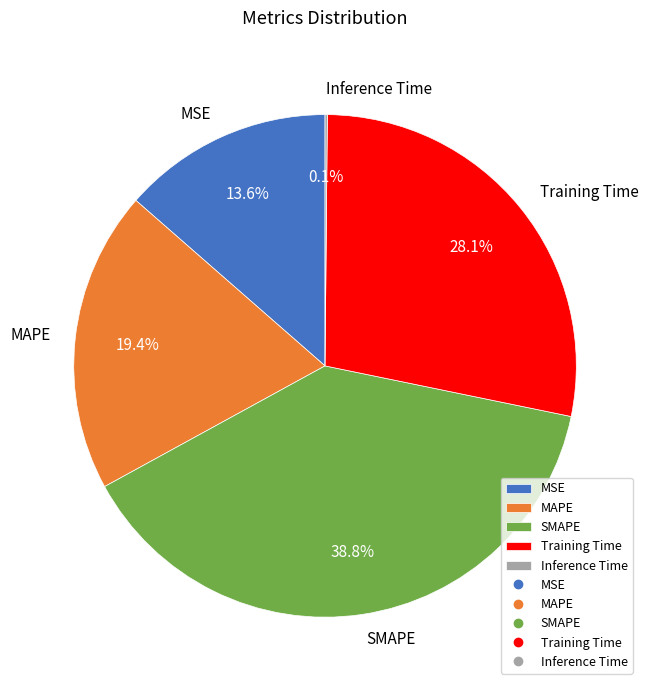

How much of the chart is everything except Training Time?

71.9%